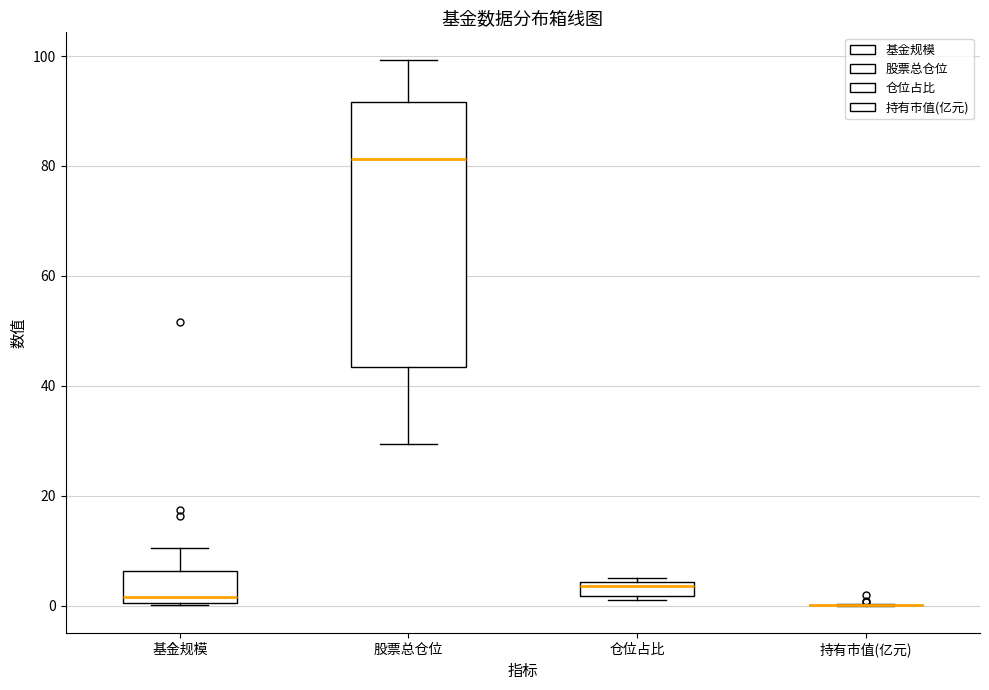

Comparing the boxes themselves (not the whiskers), which one is the tallest?

股票总仓位